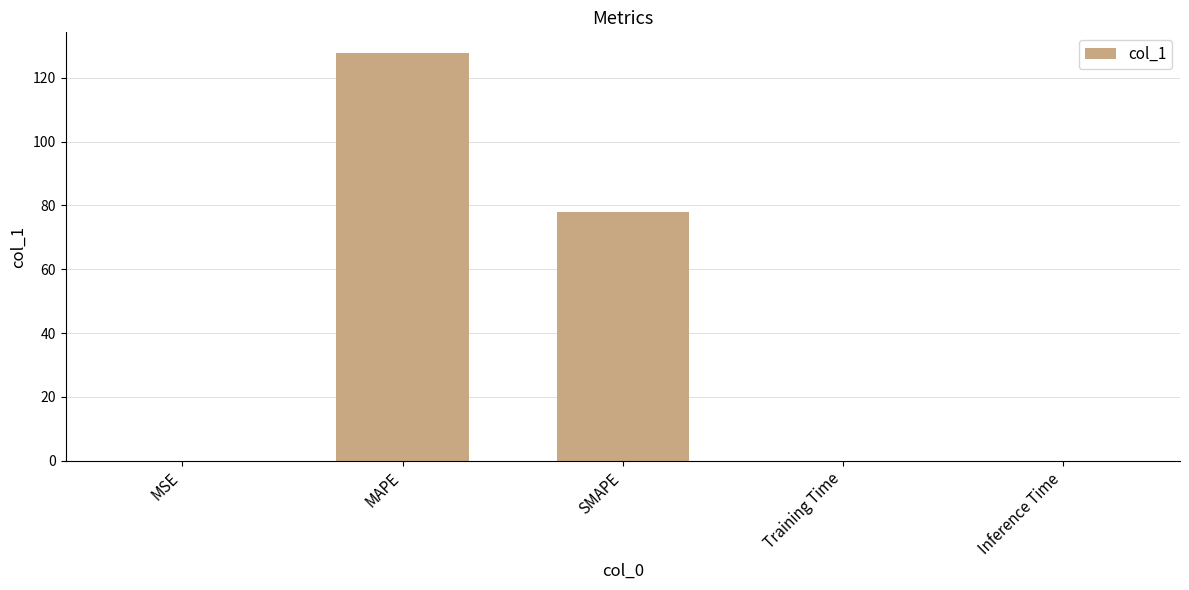

Between MAPE and SMAPE, which is larger?

MAPE